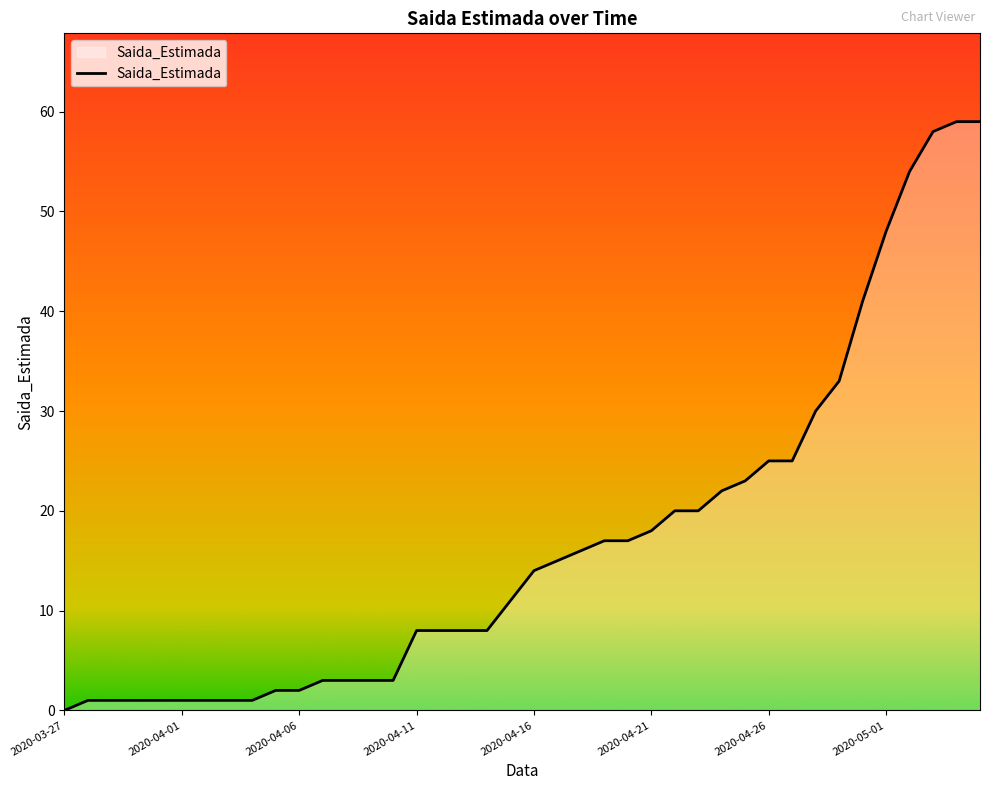

Reading right to left, what are all the values shown in this chart?

59	59	58	54	48	41	33	30	25	25	23	22	20	20	18	17	17	16	15	14	11	8	8	8	8	3	3	3	3	2	2	1	1	1	1	1	1	1	1	0